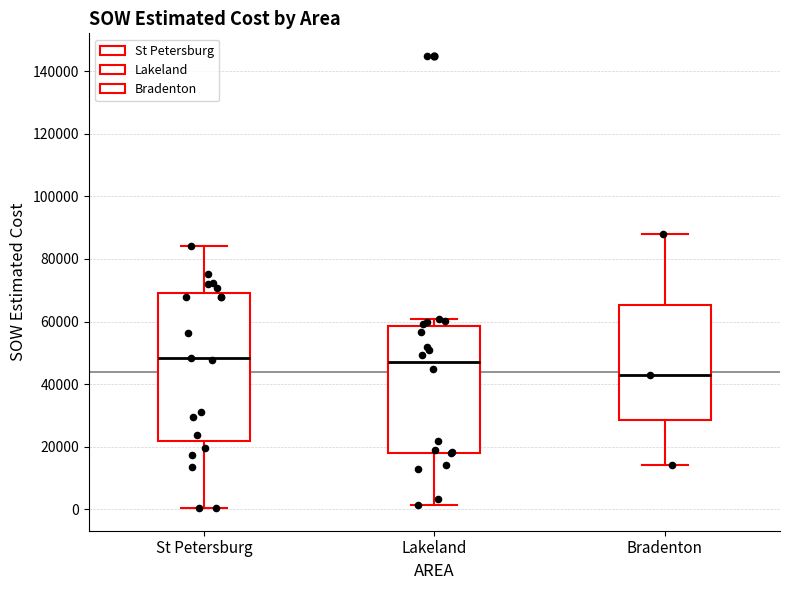

Where is the upper edge of the box for Lakeland on the y-axis? The values are not printed on the chart, so give them approximately, as read against the axis.

58000